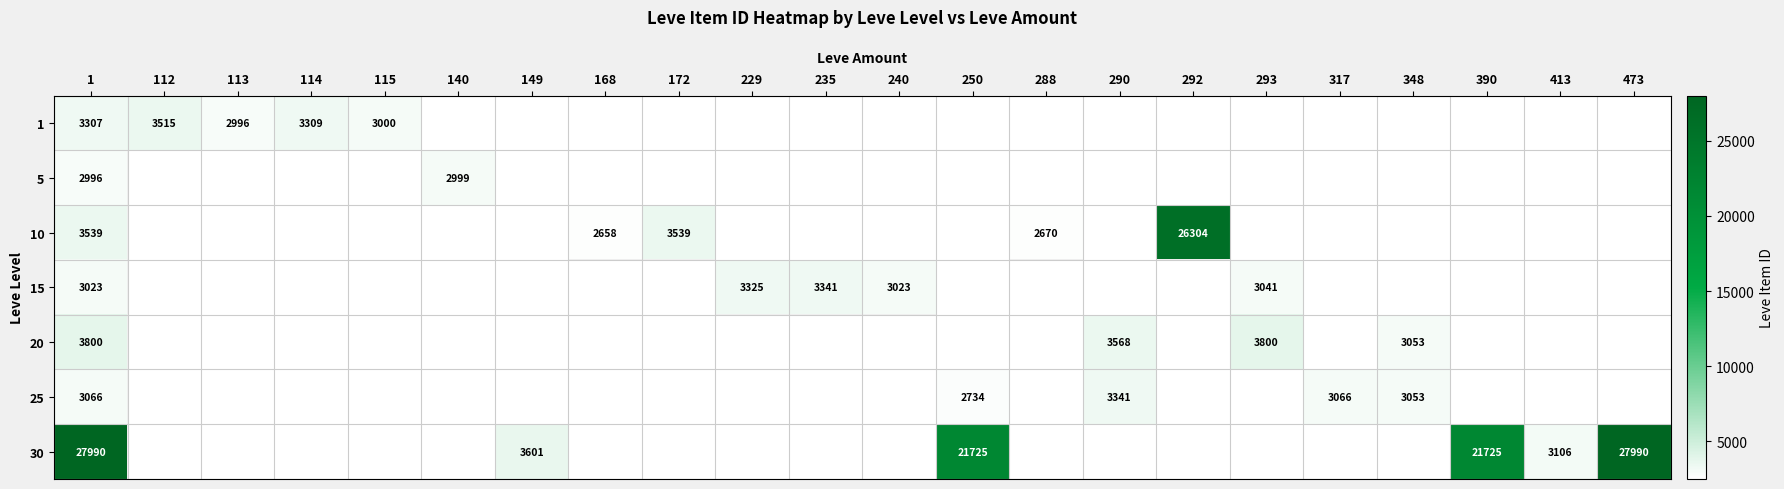

The 25 series shows 5568 at 290. True or false?

False